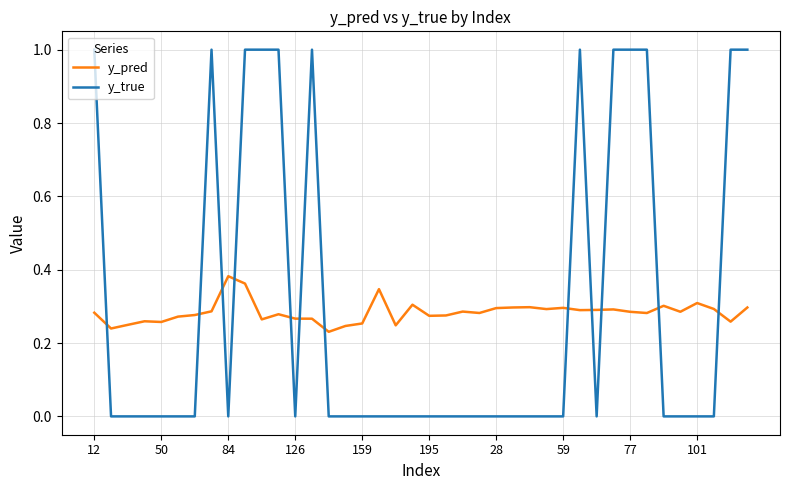

Which series has the largest range (max minus min)?

y_true